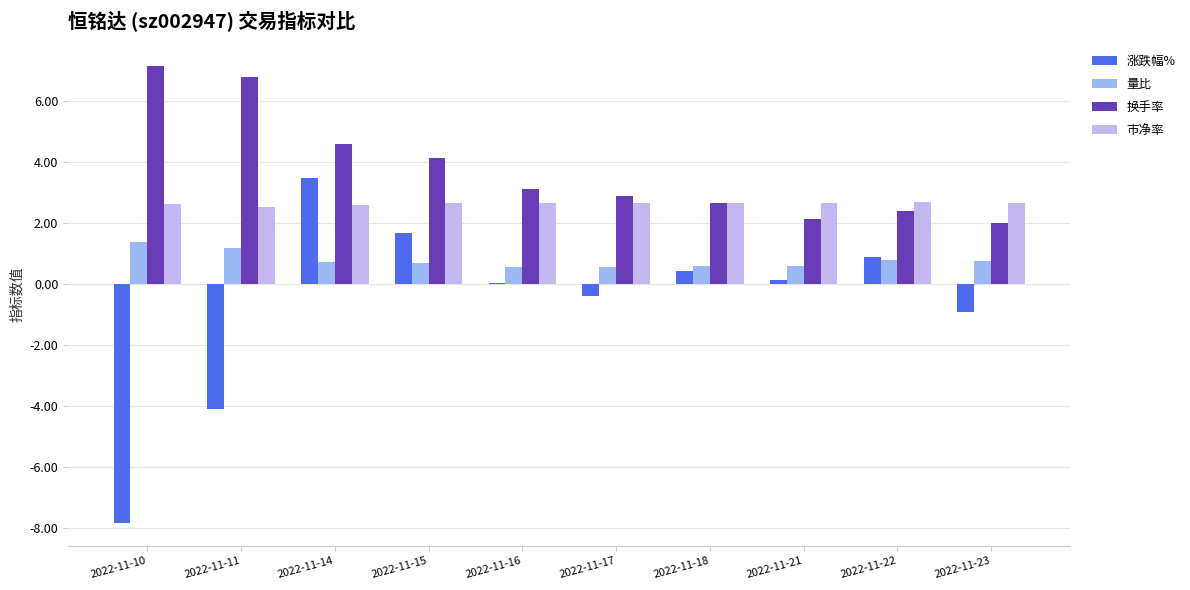

Between 2022-11-10 and 2022-11-11, which series saw the biggest shift?

涨跌幅%